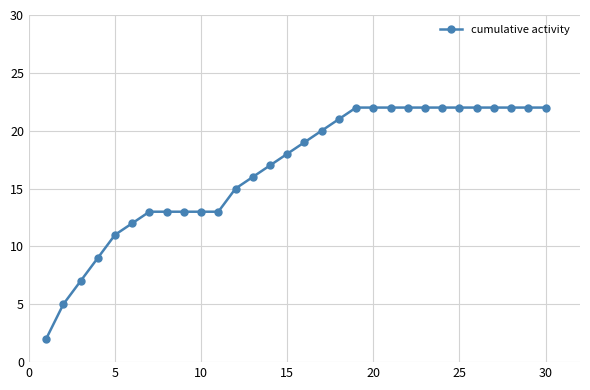

What is the average value?

17